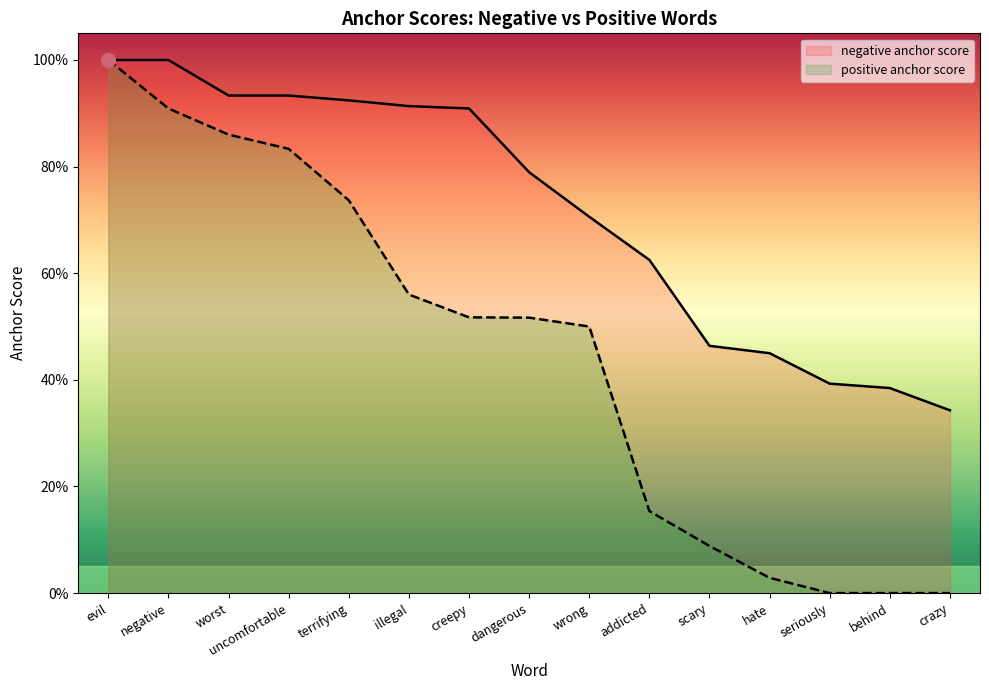

What is the difference between the highest and lowest values at illegal?

0.4